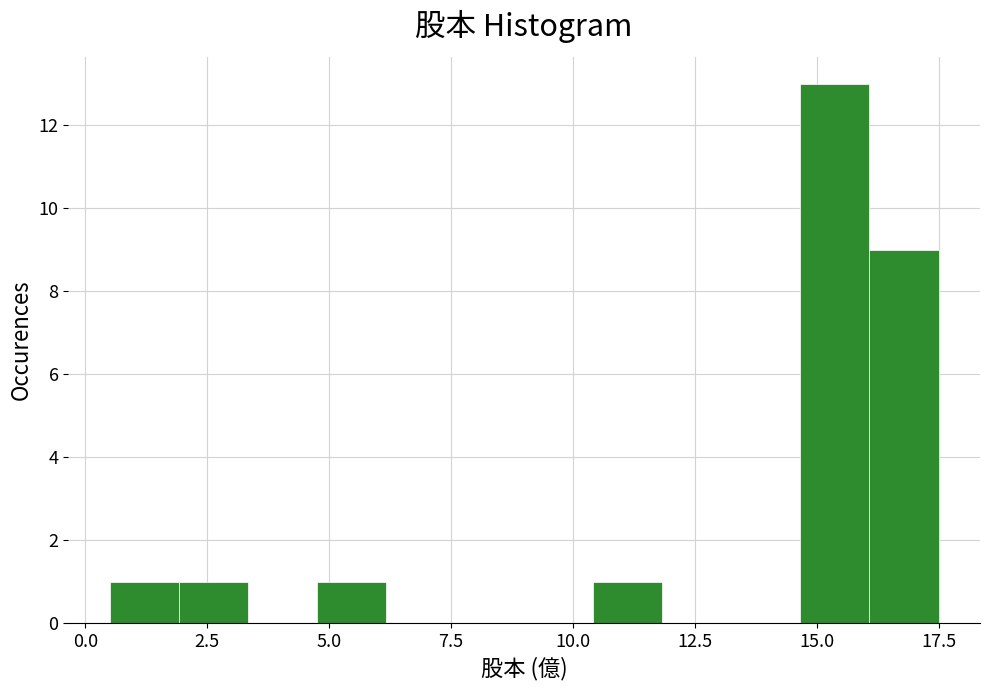

Around what value on the x-axis is the tallest bar? Give the approximate position of its centre, as read against the axis.

15.5